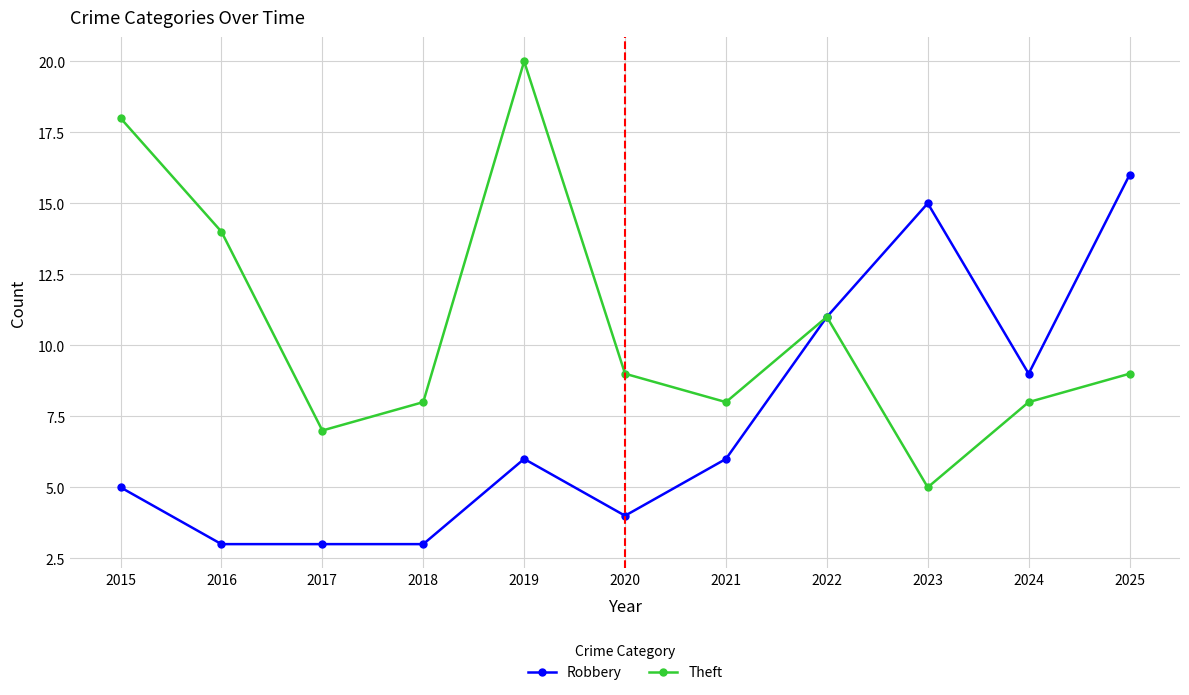

Is the value of Robbery at 2020 greater than the value of Theft at 2018?

No